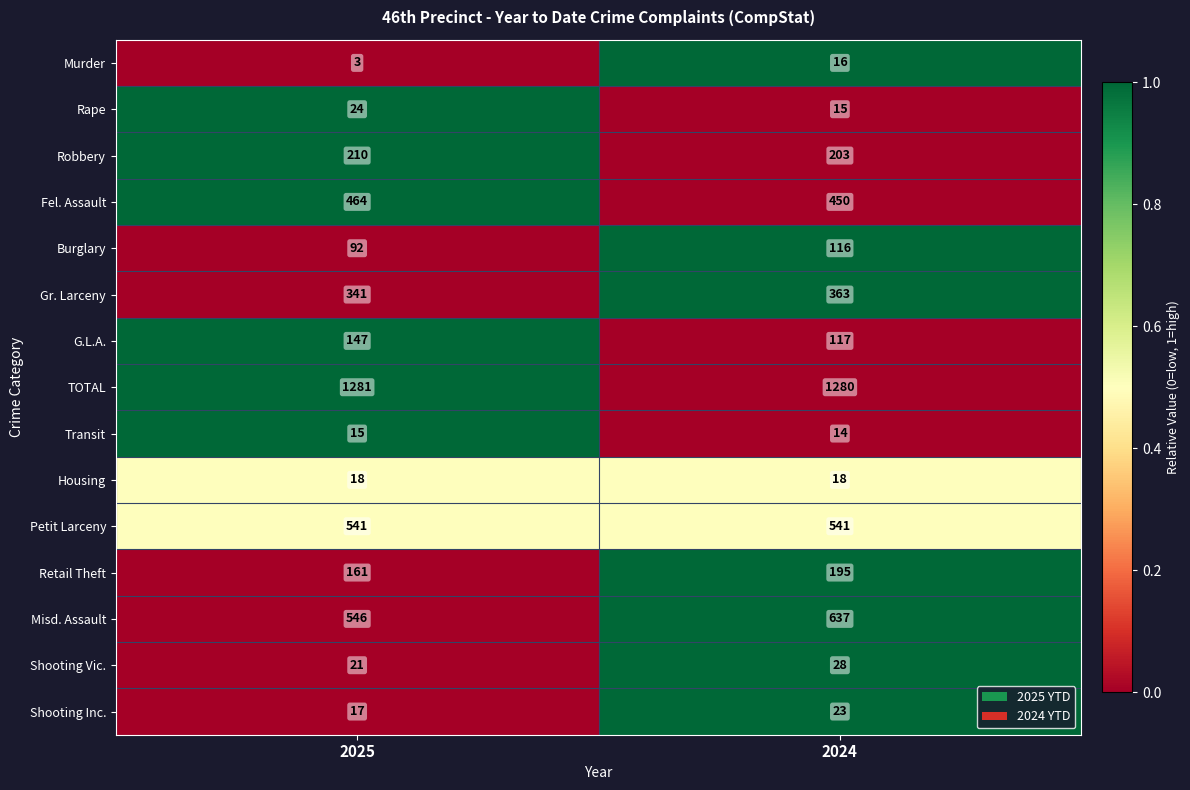

List the series in order of their peak value, highest first.

TOTAL, Misd. Assault, Petit Larceny, Fel. Assault, Gr. Larceny, Robbery, Retail Theft, G.L.A., Burglary, Shooting Vic., Rape, Shooting Inc., Housing, Murder, Transit